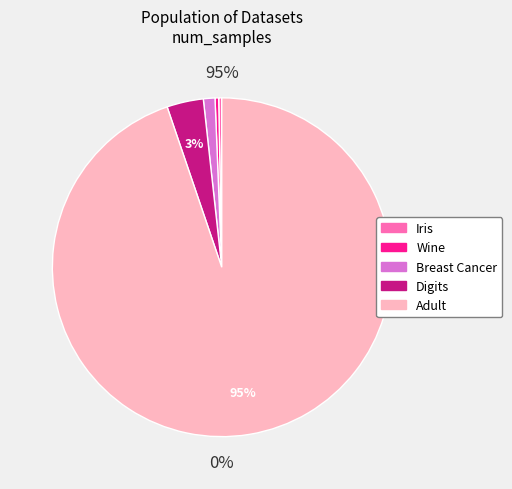

The Iris slice represents 13% of the pie. True or false?

False